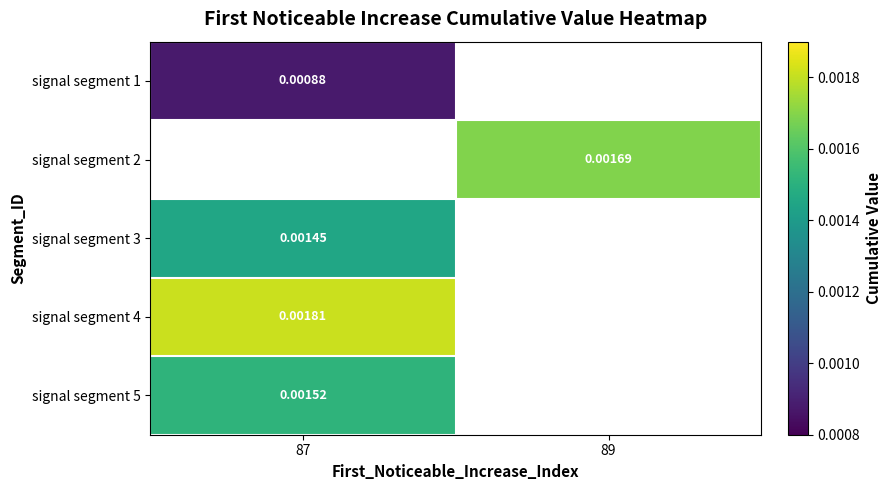

Which category has the highest value across all series?

87